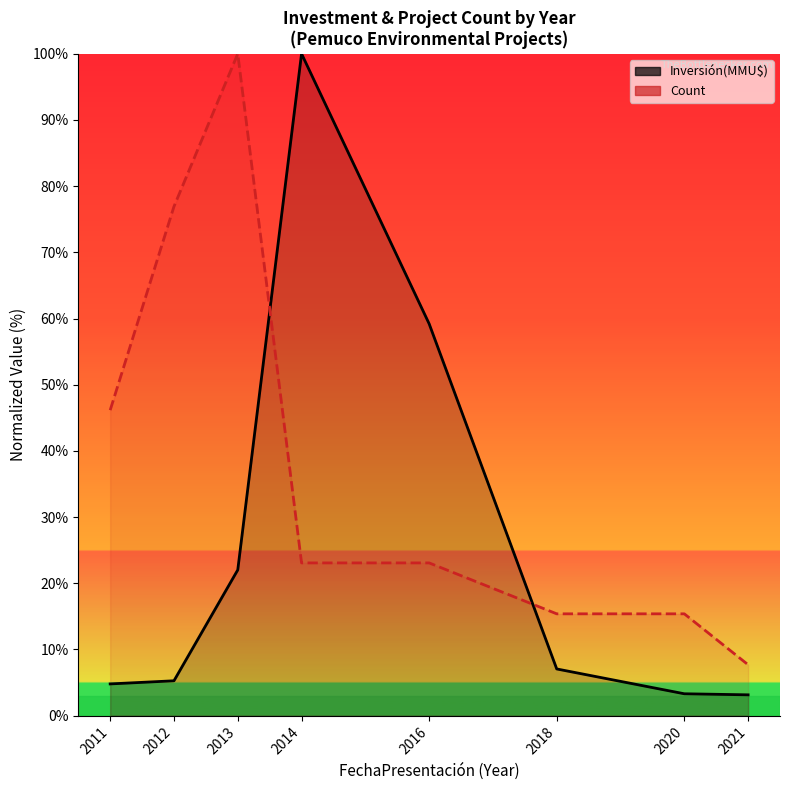

What is the highest value of the Count series?

100.0